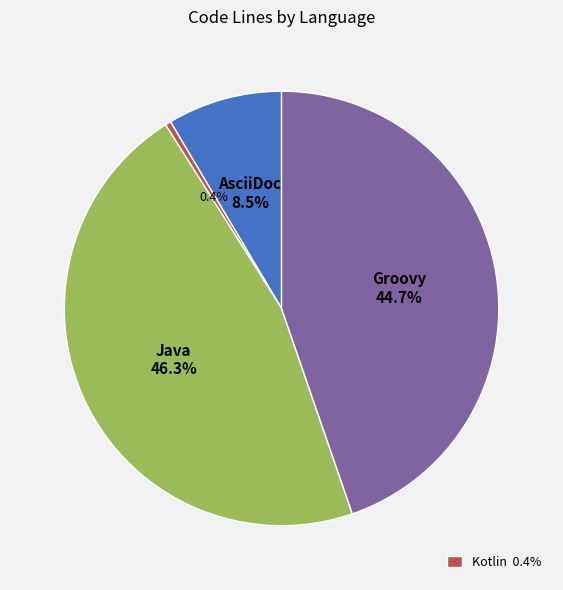

Is there a majority slice in this chart?

No